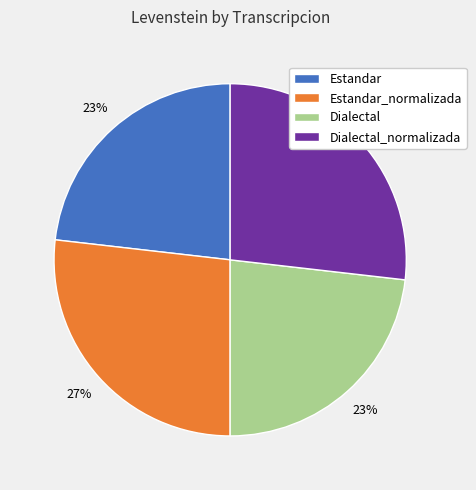

To the nearest percent, what is the difference between the largest and smallest slice percentages?

4%